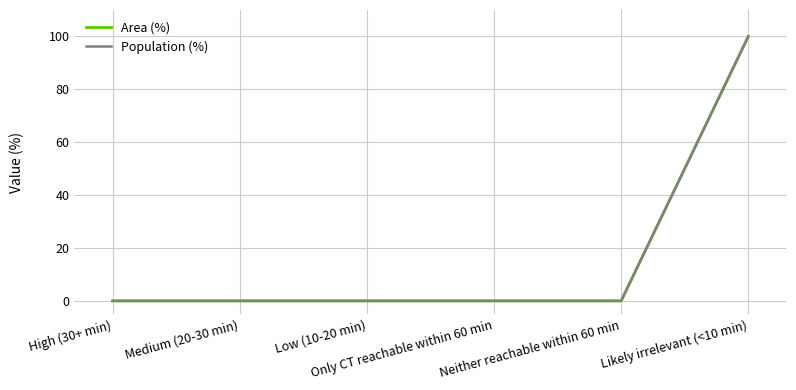

Is this an area chart (filled region under the line)?

No